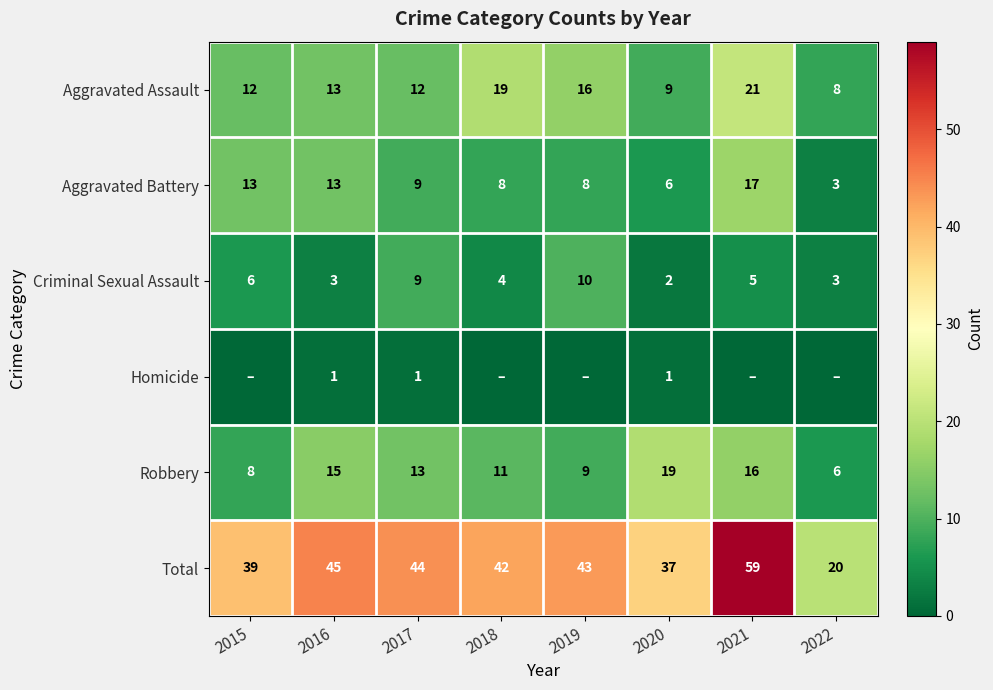

Is it true that Aggravated Assault equals 16 at 2019?

True